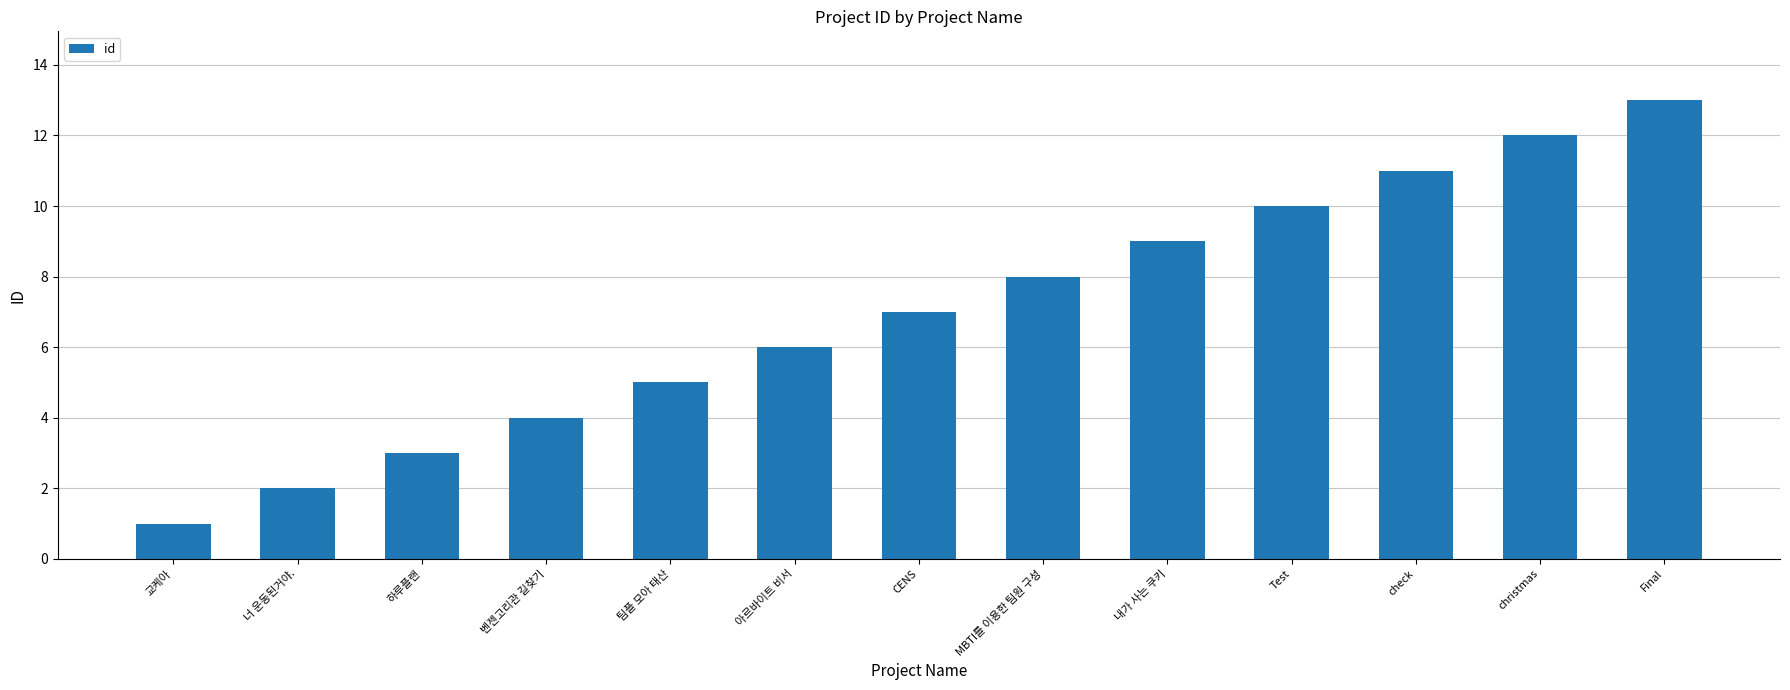

True or false: the data shows 5 at 팀플 모아 태산.

True